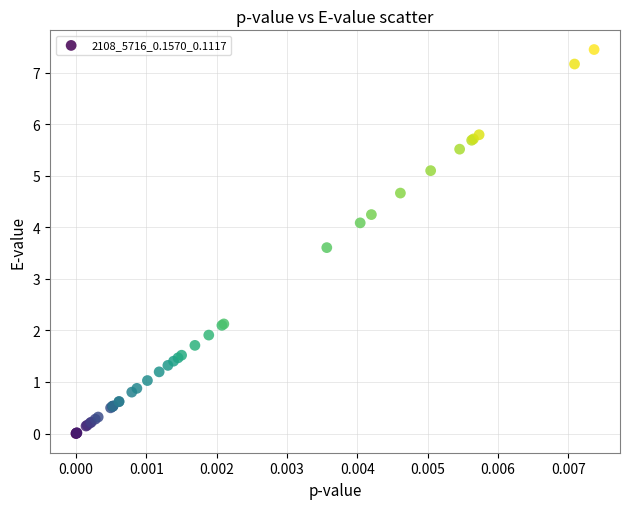

What Y value in the scatter plot is closest to 3?

3.6